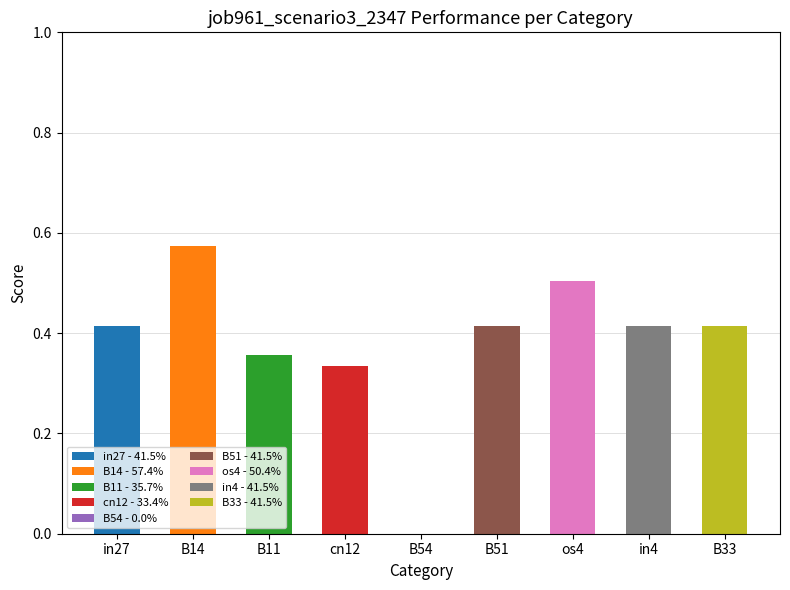

True or false: the data shows 0.6 at cn12.

False